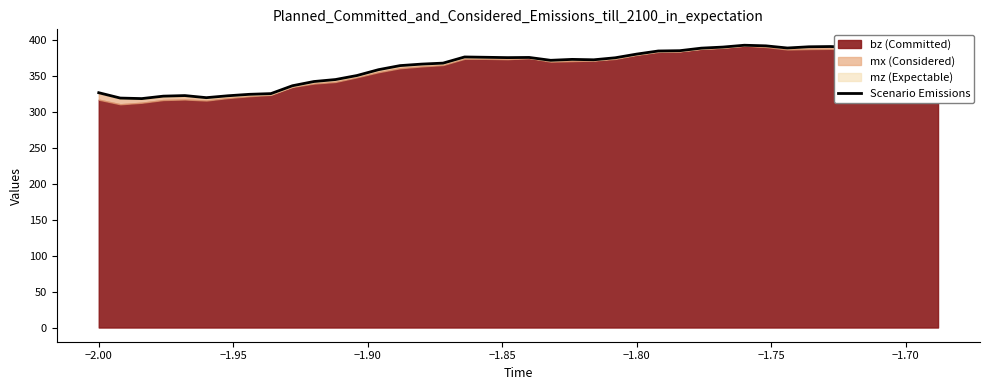

How many values exceed 375?

20